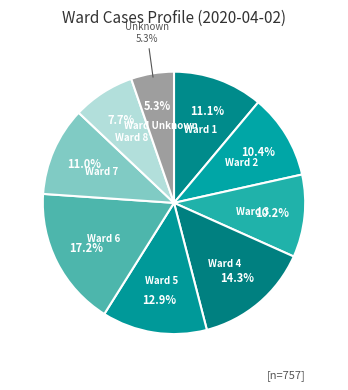

To the nearest percent, what is the difference between the 1 and 2 slice percentages?

1%